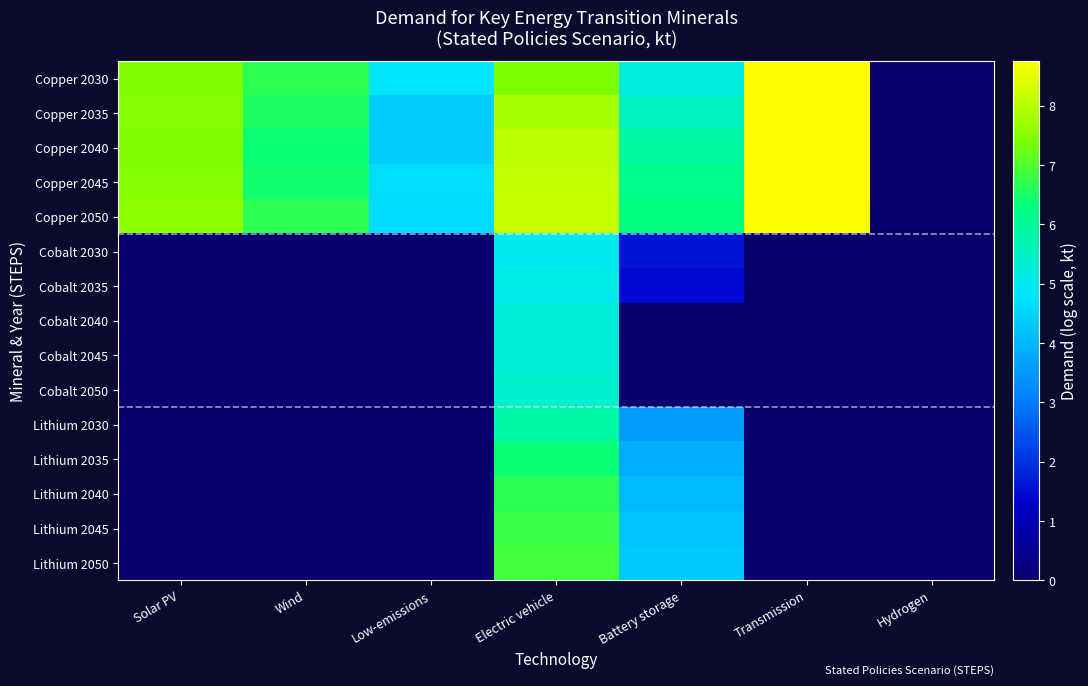

At how many categories does at least one series exceed 0?

7